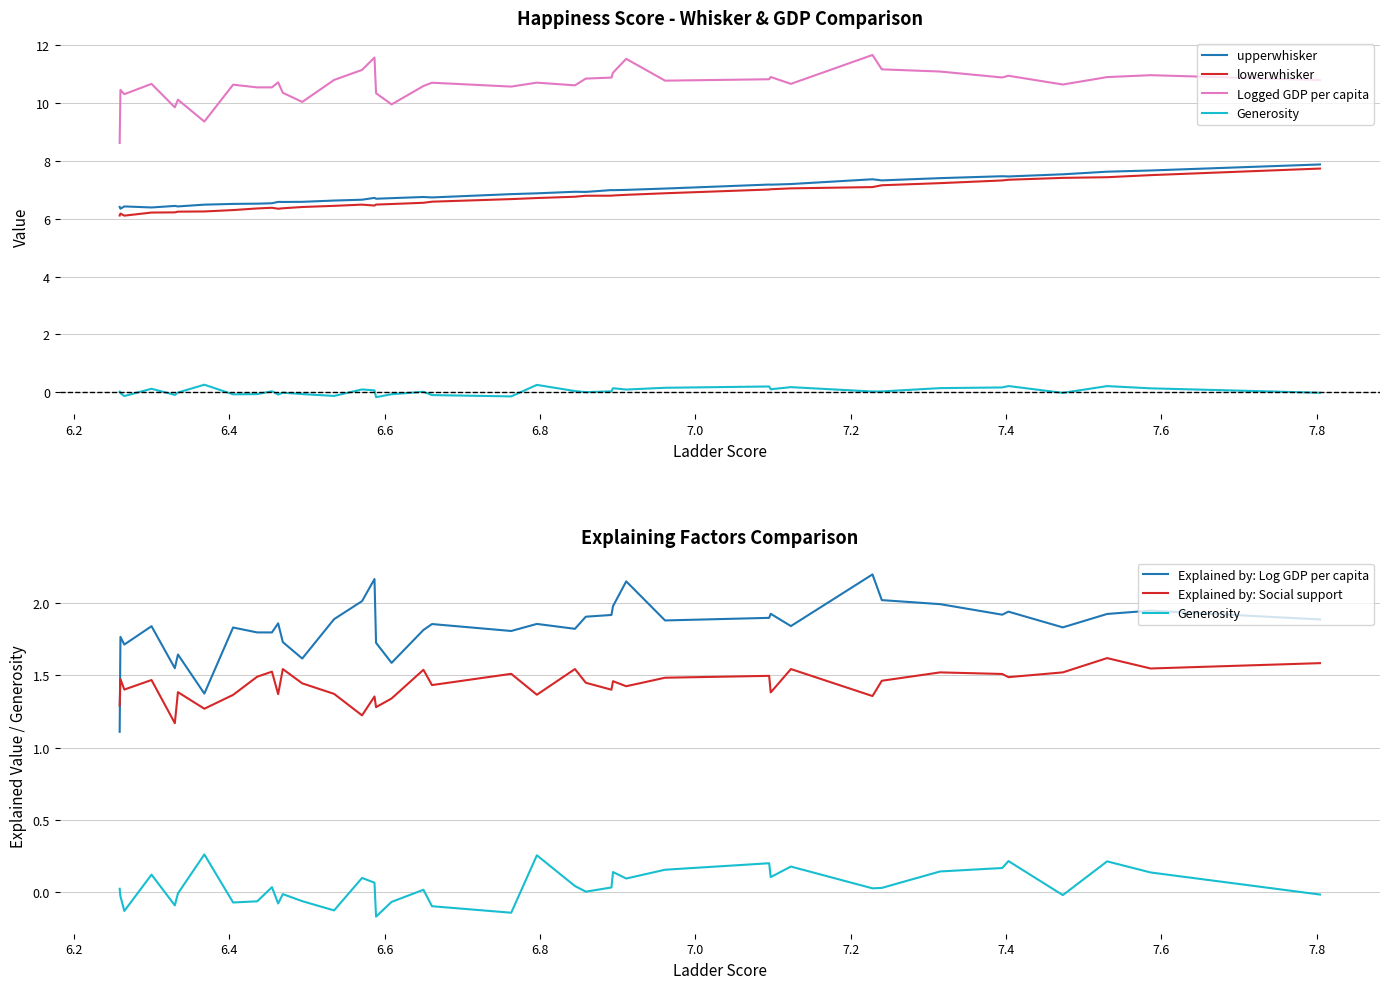

Which series has the widest spread of values?

Logged GDP per capita